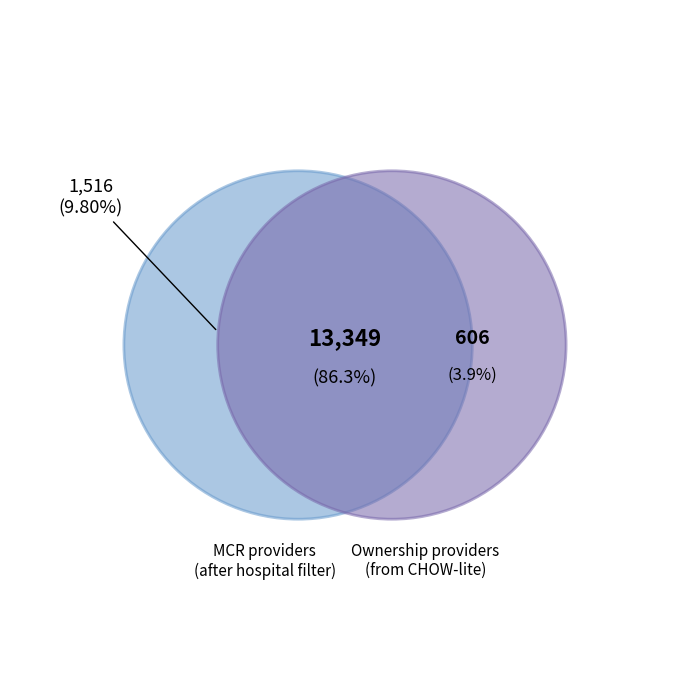

Do MCR providers (after hospital filter) and Ownership providers (from CHOW-lite) together represent more than half of the pie?

Yes